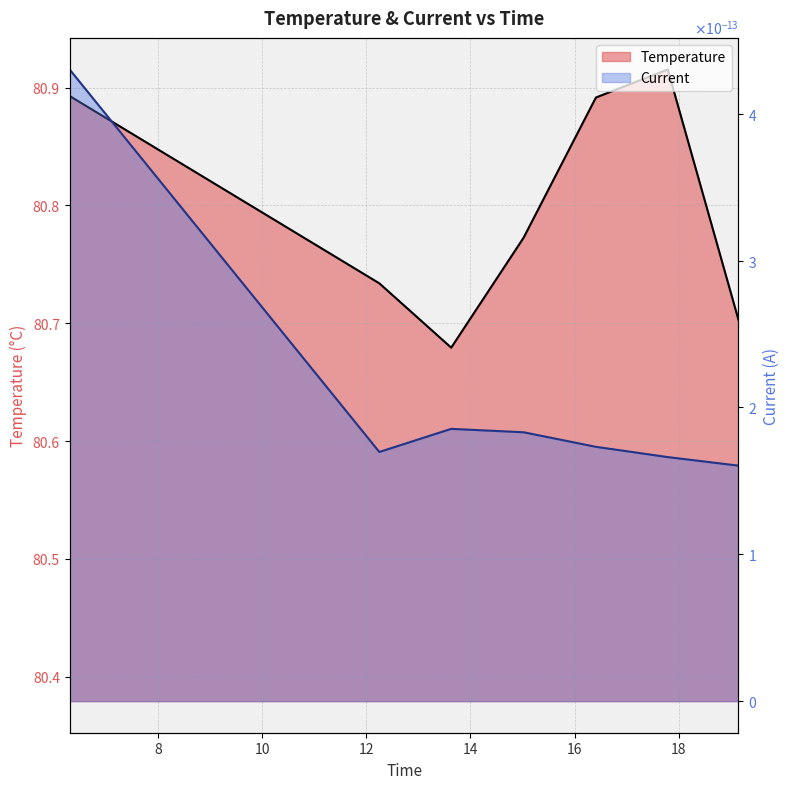

At which category does the chart reach its peak across all series?

17.7890916